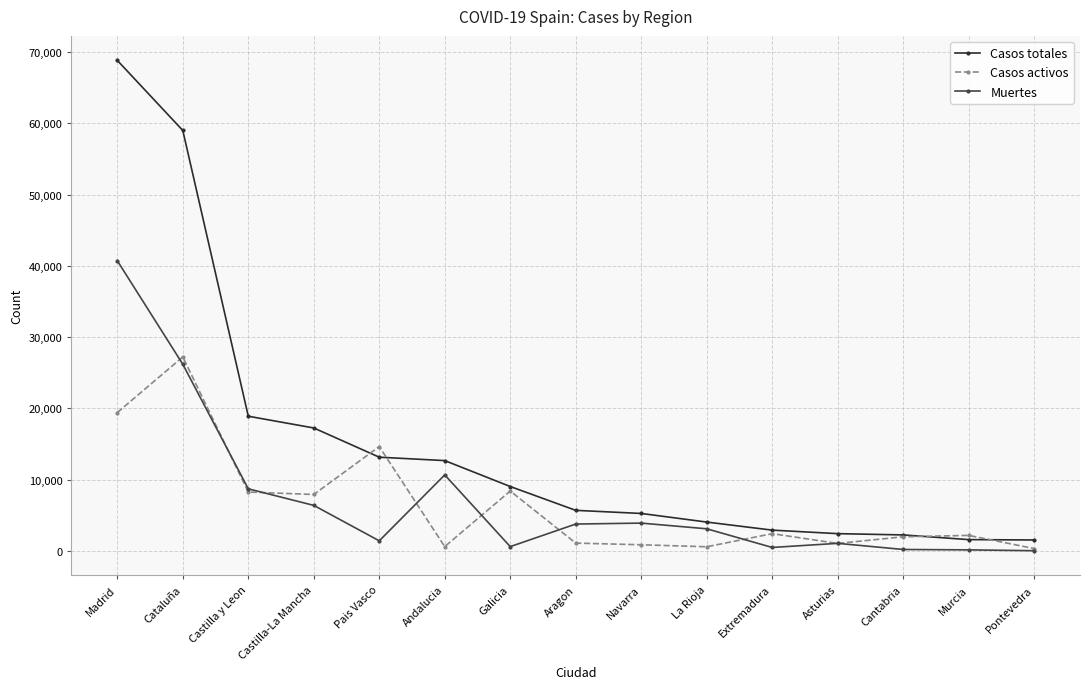

Where is Casos totales nearest to the value 35194?

Castilla y Leon